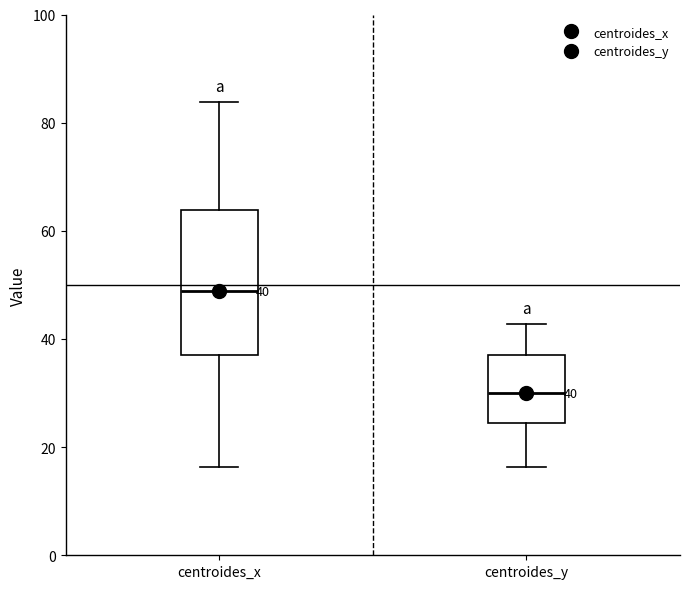

Which box has the lowest median line?

centroides_y